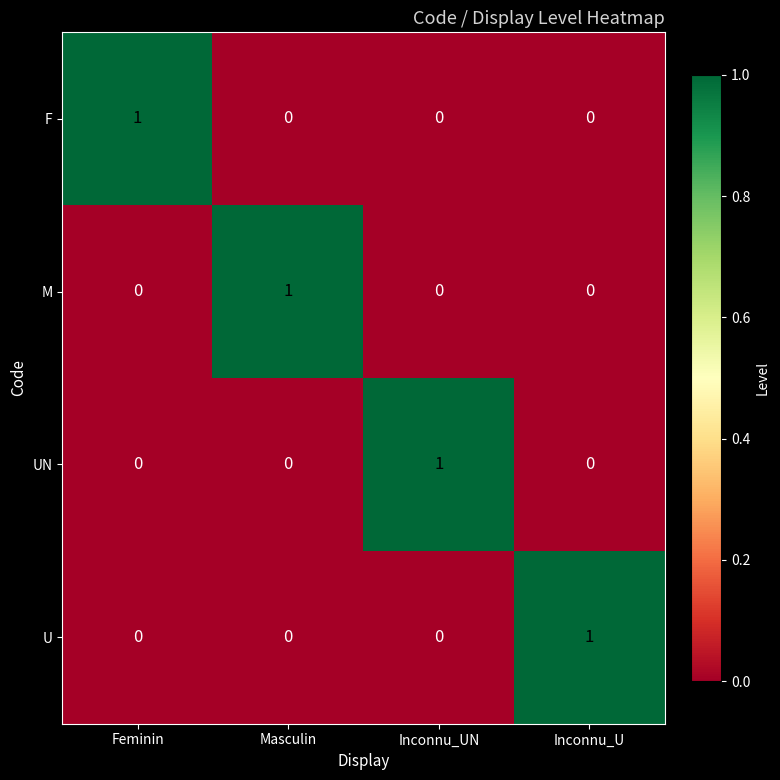

The F series shows 0 at Inconnu_U. True or false?

True